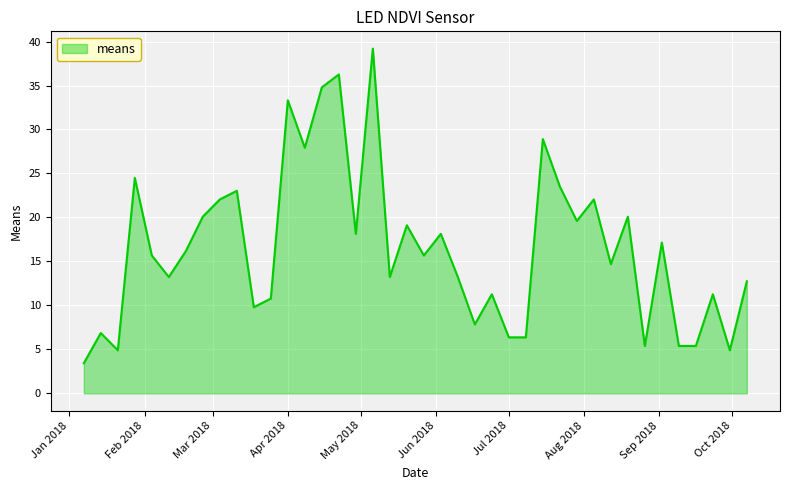

What is the greatest value displayed?

39.2